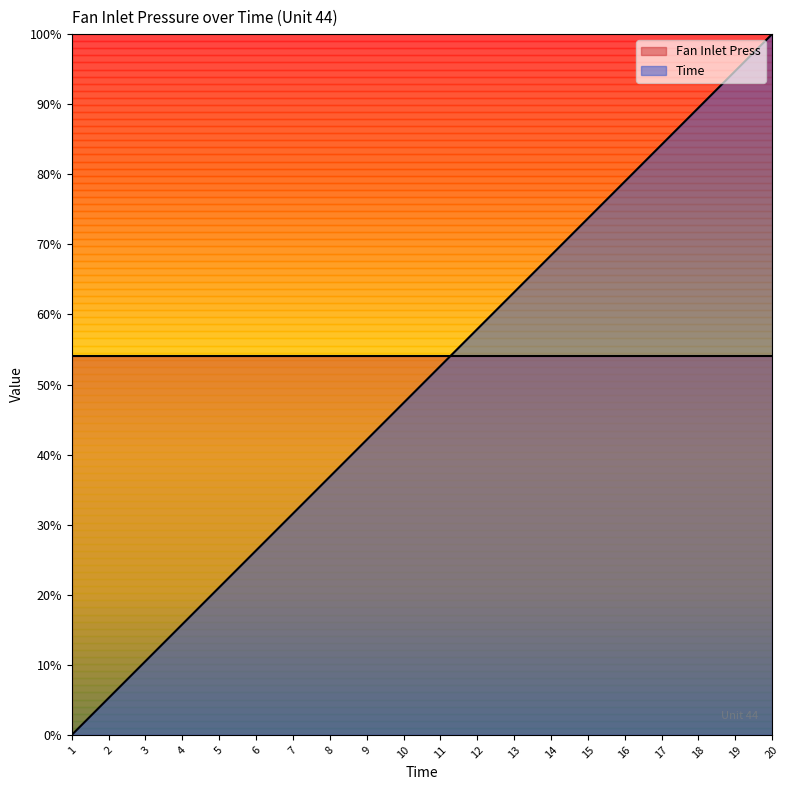

The value at 12 is 1.0. True or false?

False